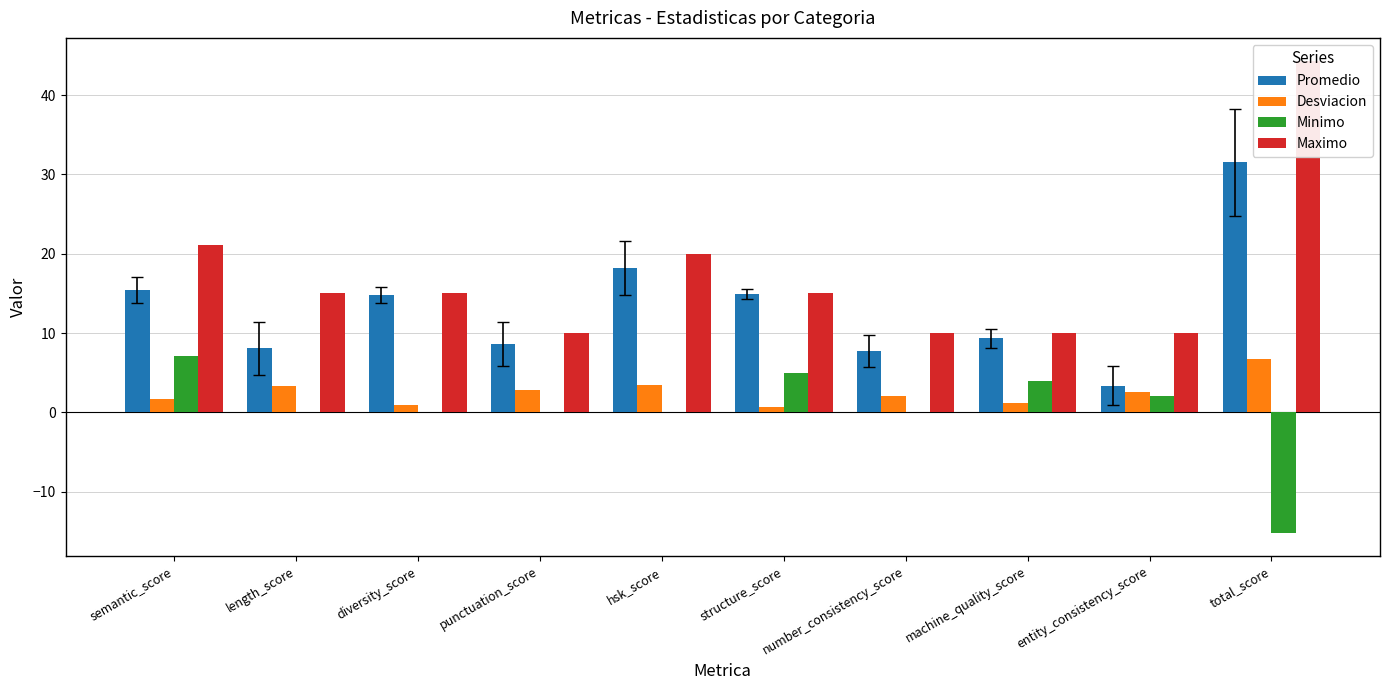

What is the lowest value of the Desviacion series?

0.7